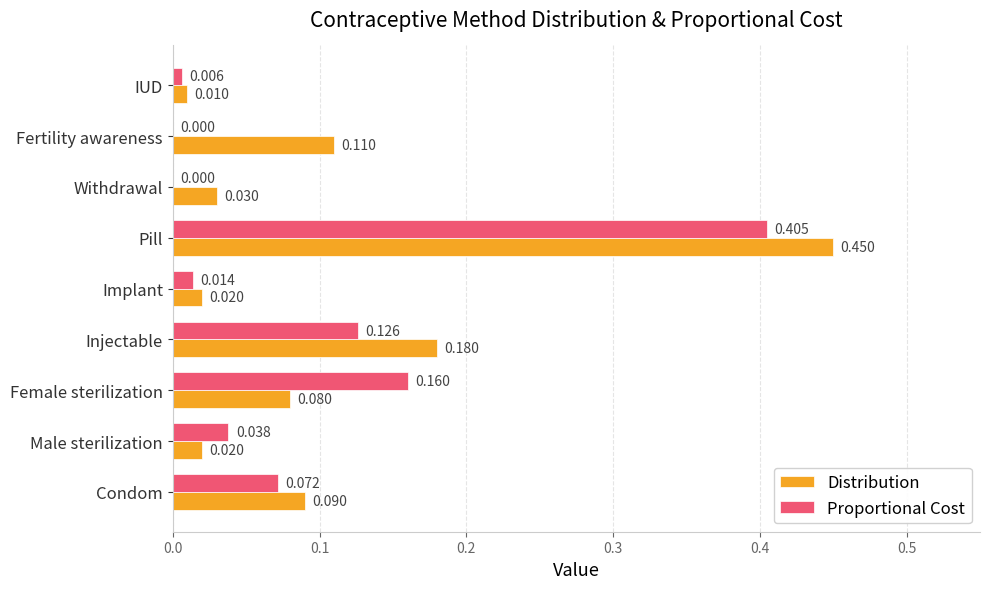

Which series has the largest total across all categories?

Distribution